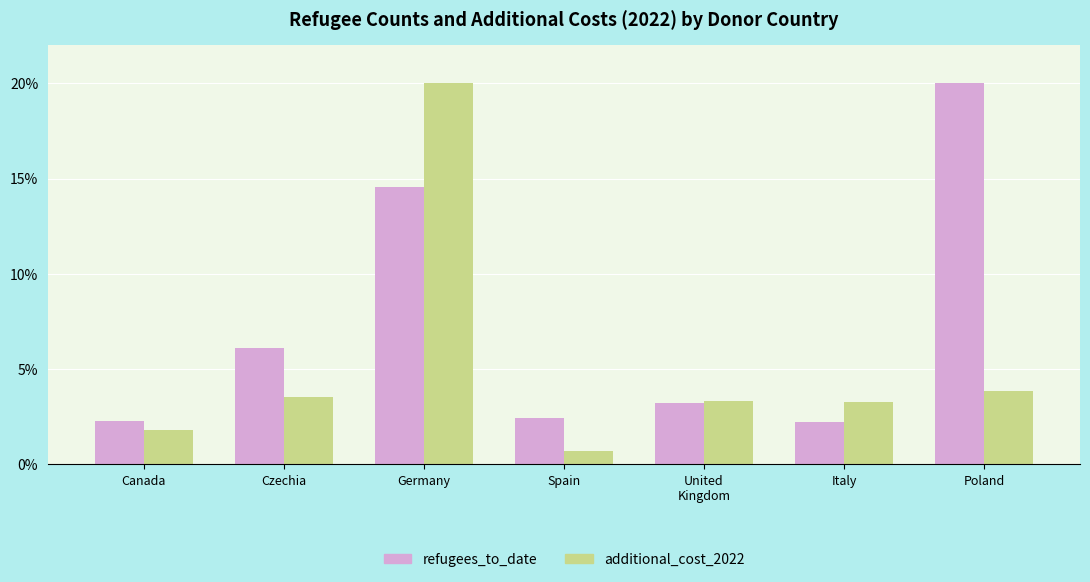

Rank the series at Czechia from lowest to highest value.

additional_cost_2022, refugees_to_date